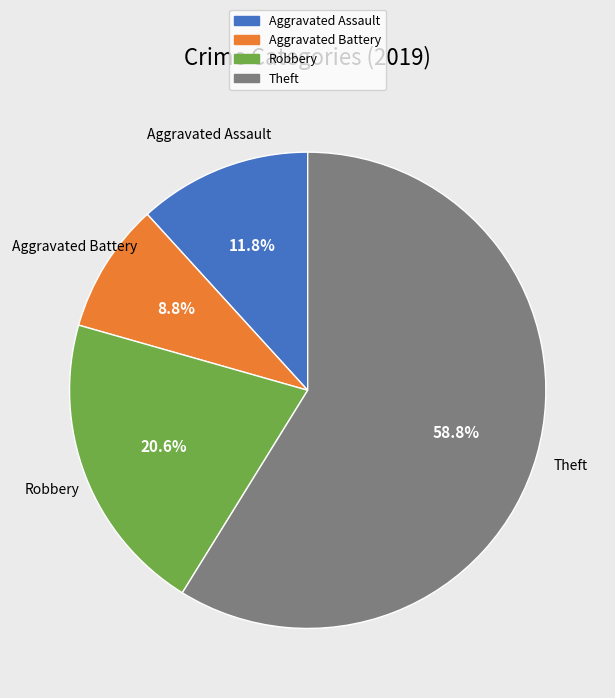

Does any single category account for the majority?

Yes